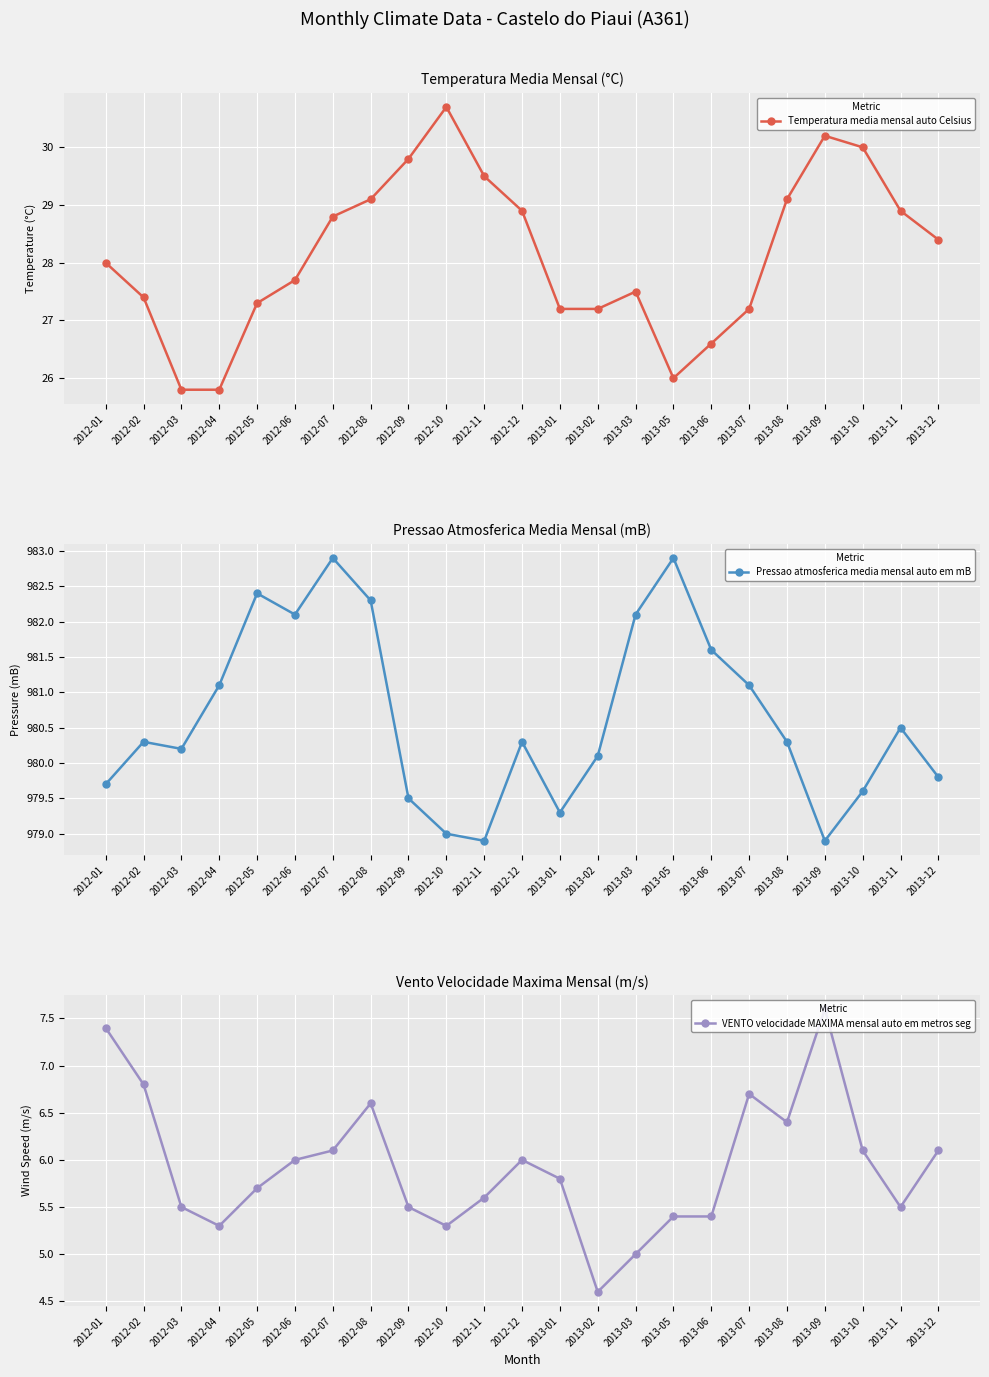

True or false: Temperatura media mensal auto Celsius and VENTO velocidade MAXIMA mensal auto em metros seg cross at least once.

False